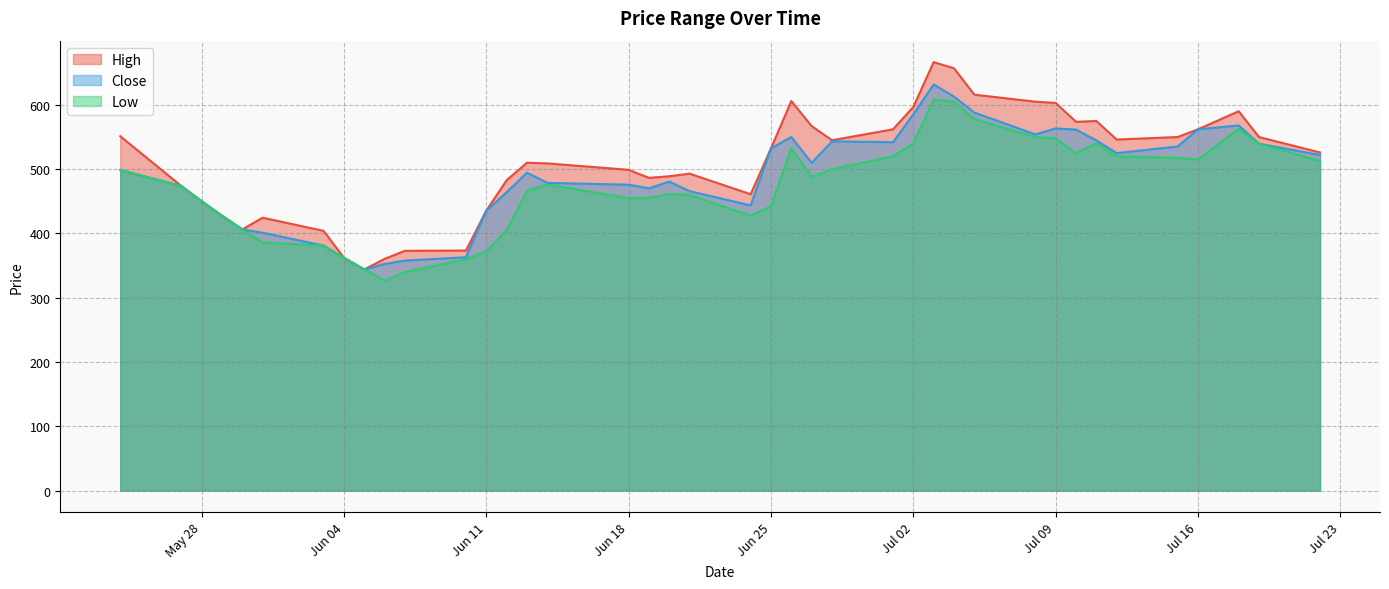

How many values in the Low series are below 476?

20